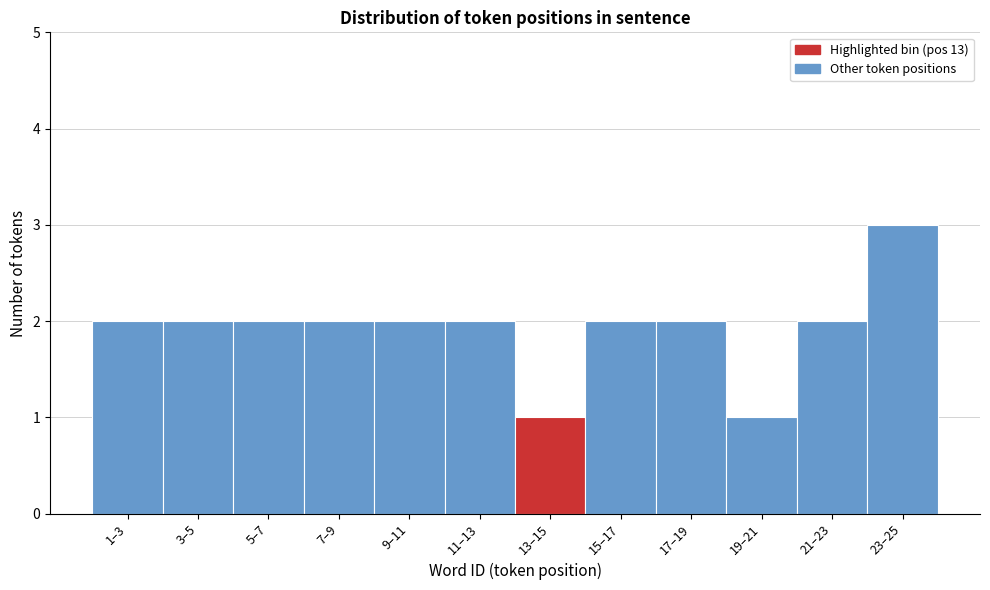

Reading left to right, extract all data points from this chart.

2	2	2	2	2	2	1	2	2	1	2	3